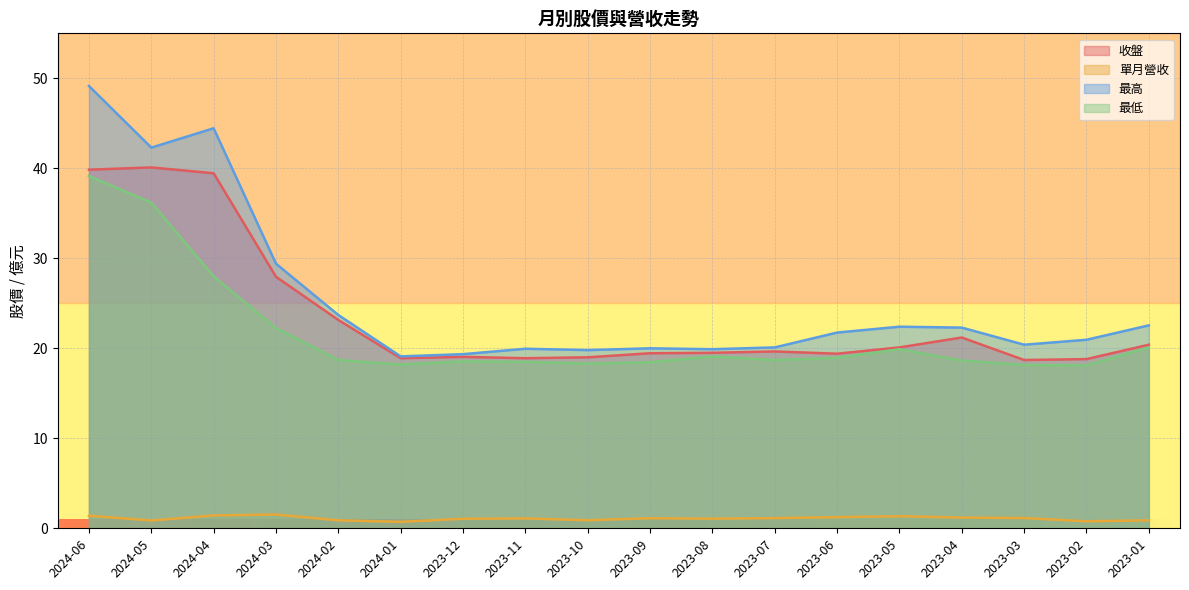

How many values in the 收盤 series exceed 19?

13